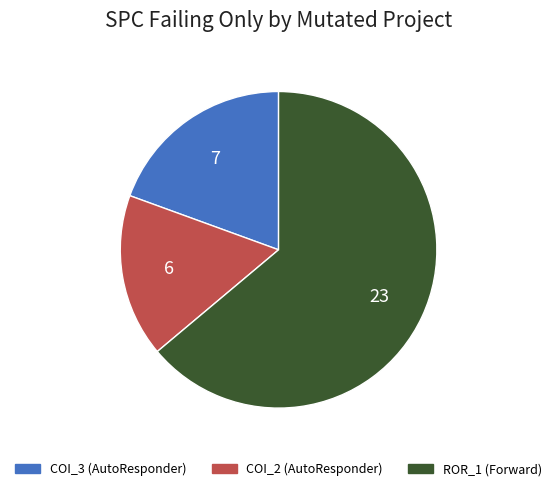

Is there a majority slice in this chart?

Yes